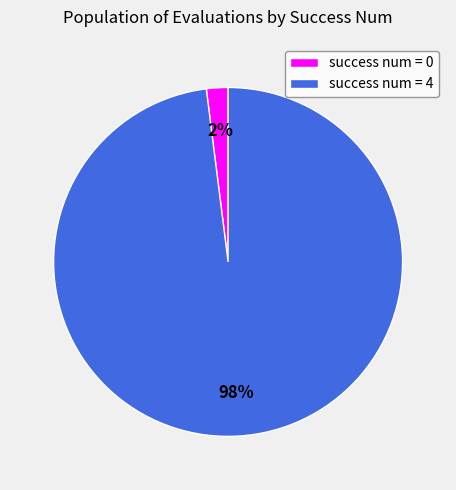

Is there a majority slice in this chart?

Yes